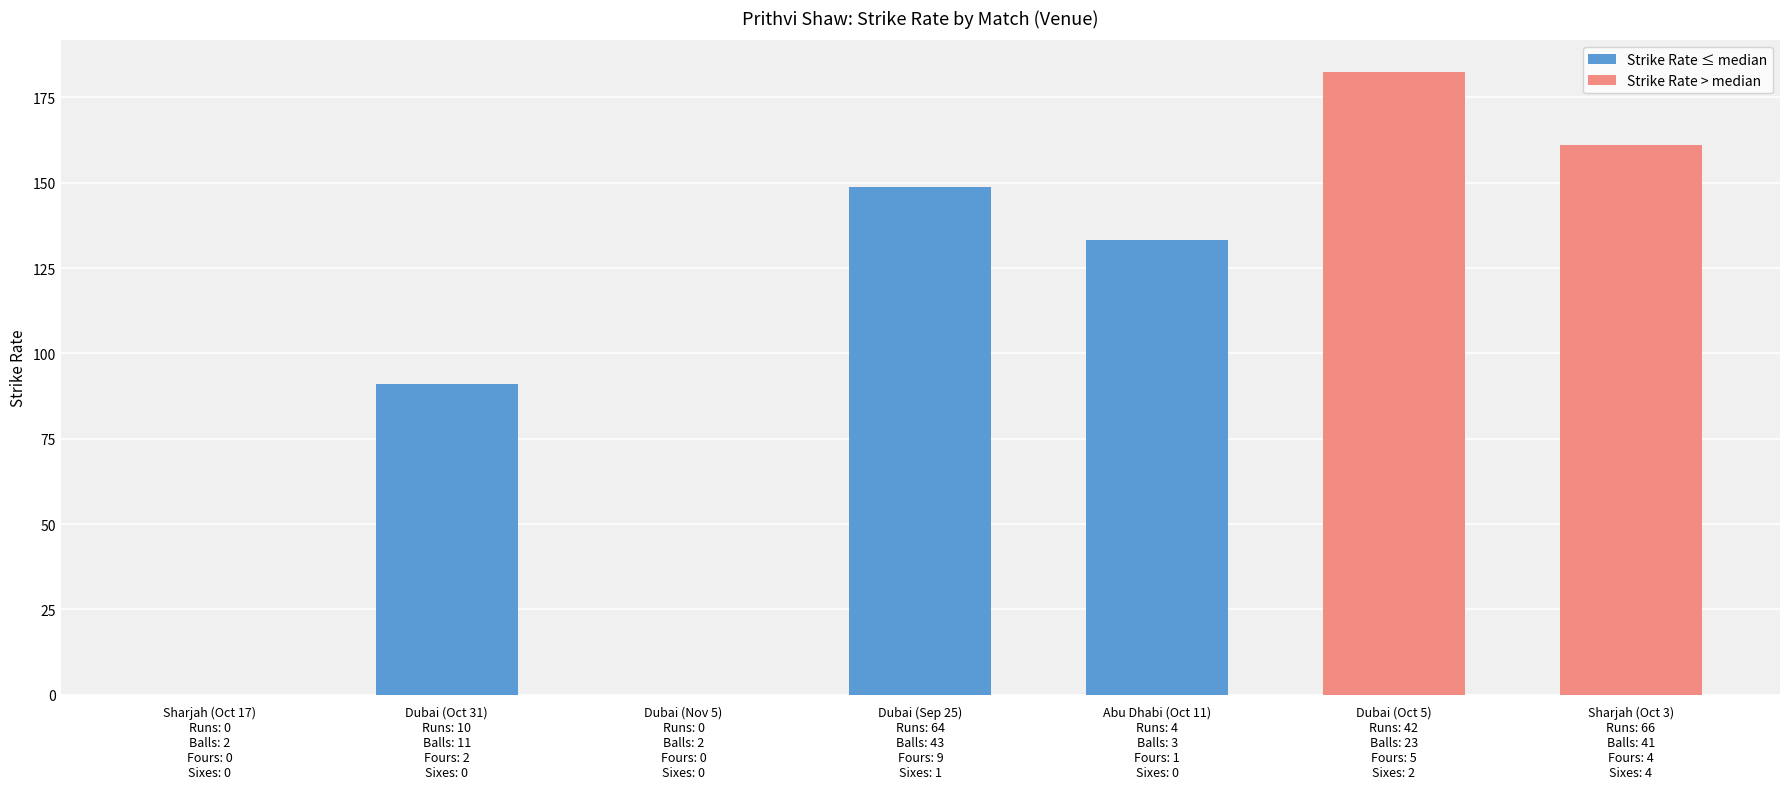

Reading right to left, extract all data points from this chart.

Sharjah (Oct 3)
Runs: 66
Balls: 41
Fours: 4
Sixes: 4=161.0	Dubai (Oct 5)
Runs: 42
Balls: 23
Fours: 5
Sixes: 2=182.6	Abu Dhabi (Oct 11)
Runs: 4
Balls: 3
Fours: 1
Sixes: 0=133.3	Dubai (Sep 25)
Runs: 64
Balls: 43
Fours: 9
Sixes: 1=148.8	Dubai (Nov 5)
Runs: 0
Balls: 2
Fours: 0
Sixes: 0=0.0	Dubai (Oct 31)
Runs: 10
Balls: 11
Fours: 2
Sixes: 0=90.9	Sharjah (Oct 17)
Runs: 0
Balls: 2
Fours: 0
Sixes: 0=0.0